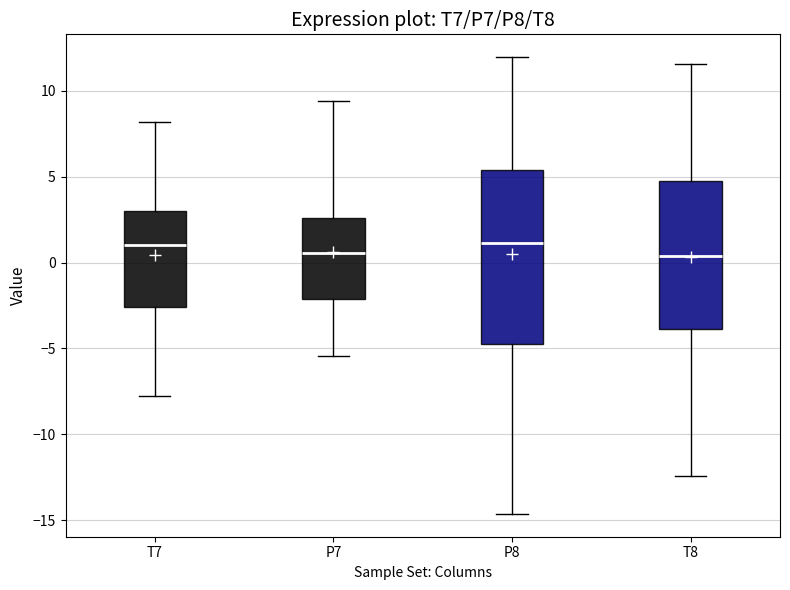

Comparing the boxes themselves (not the whiskers), which one is the tallest?

P8